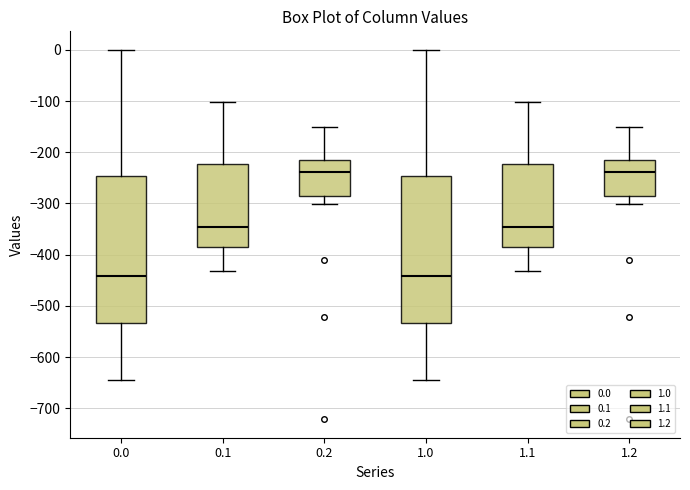

Reading left to right, transcribe this box plot: for each box, give where its median line is, the range the box spans, and where its two whiskers end, as read against the y-axis. The values are not printed on the chart, so give them approximately, as read against the axis.

0.0: median -440, box -530 to -250, whiskers -640 to 0
0.1: median -350, box -390 to -220, whiskers -430 to -100
0.2: median -240, box -290 to -220, whiskers -300 to -150
1.0: median -440, box -530 to -250, whiskers -640 to 0
1.1: median -350, box -390 to -220, whiskers -430 to -100
1.2: median -240, box -290 to -220, whiskers -300 to -150